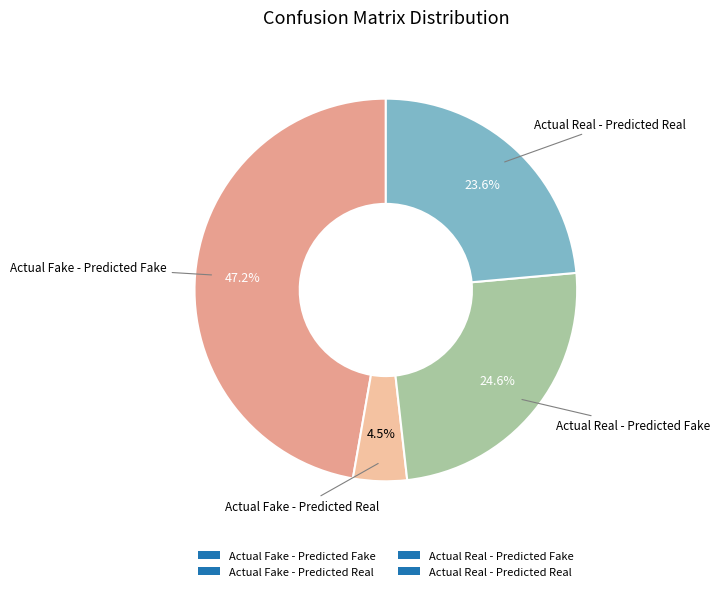

Is Actual Real - Predicted Real the majority of the pie?

No